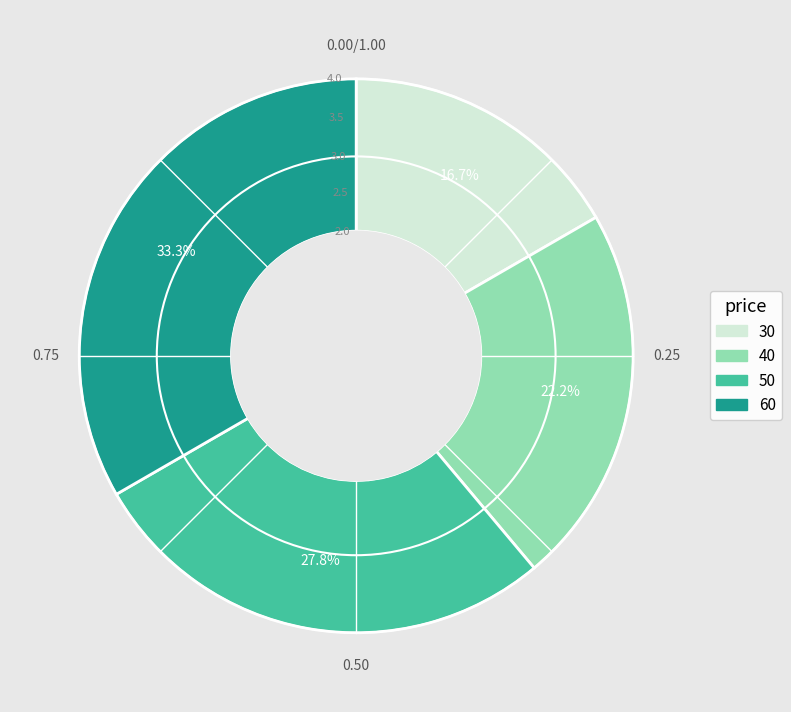

To the nearest percent, what percentage of the pie is 60?

33%